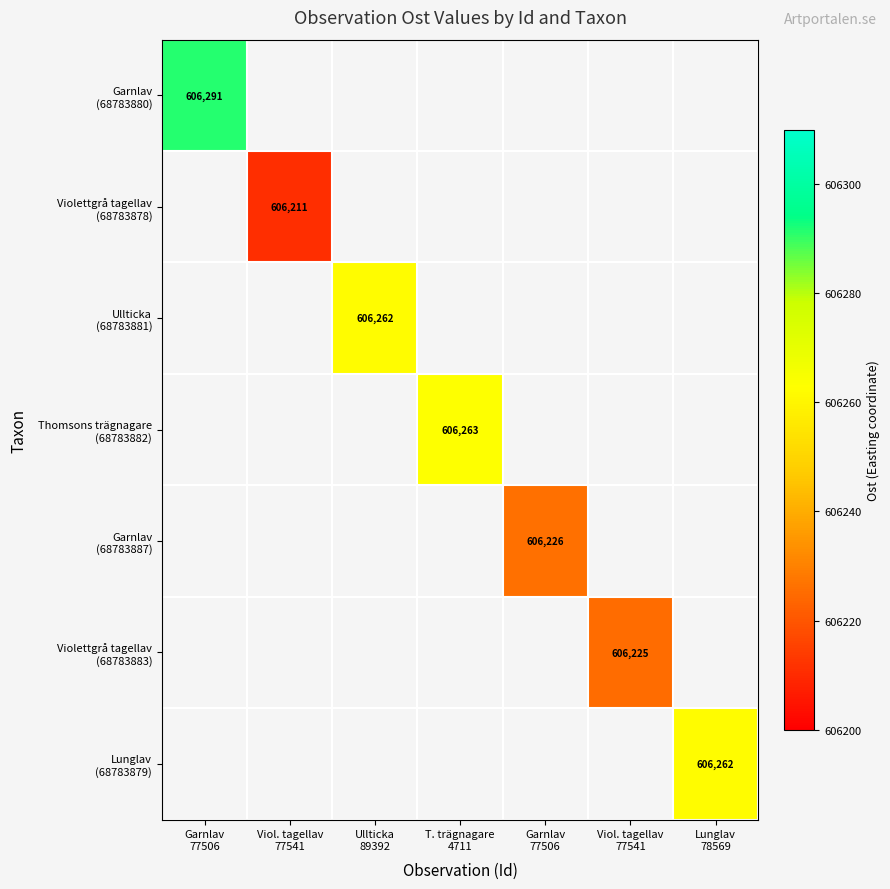

List the labels in order of Thomsons trägnagare (68783882) value, largest first.

Garnlav 77506, Viol. tagellav 77541, Ullticka 89392, T. trägnagare 4711, Garnlav 77506, Viol. tagellav 77541, Lunglav 78569